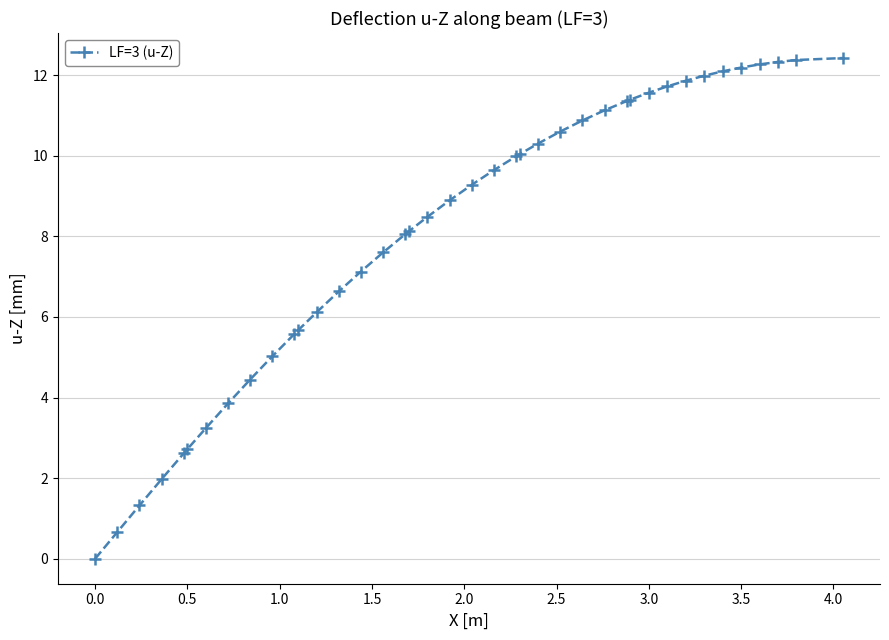

What is the greatest value displayed?

12.4